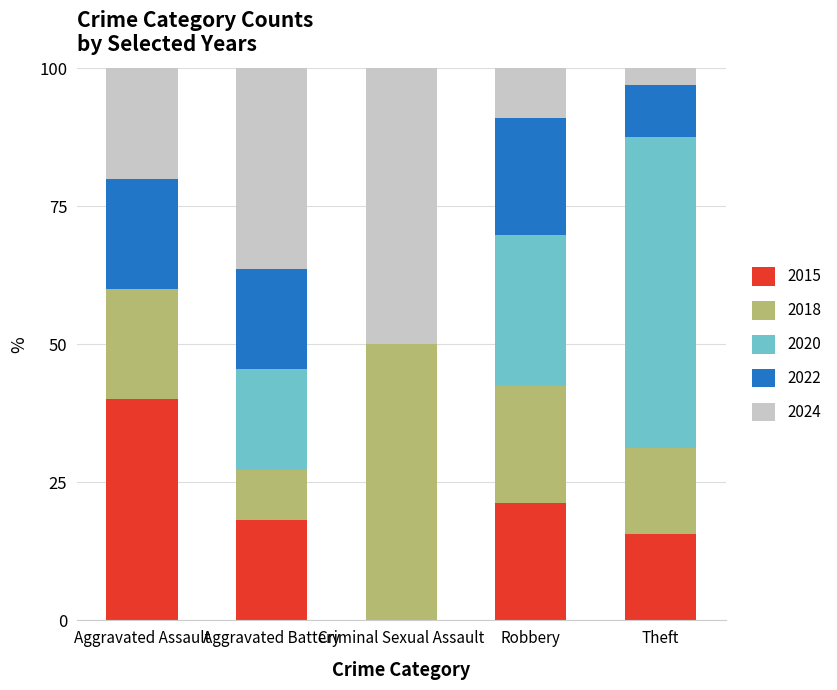

What is the total value across all series at Aggravated Assault?

100.0